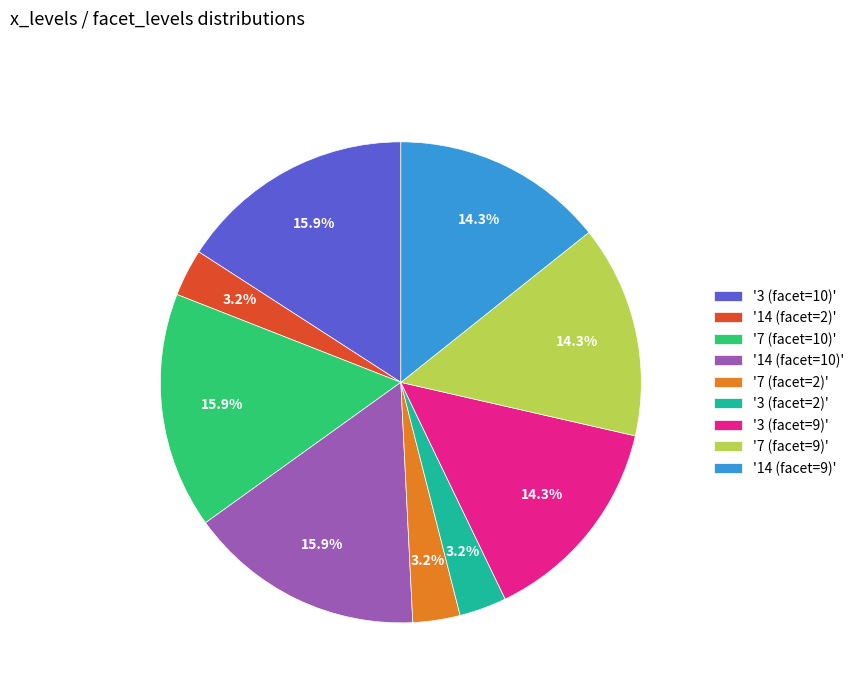

How much of the chart is everything except '7 (facet=10)'?

84.1%